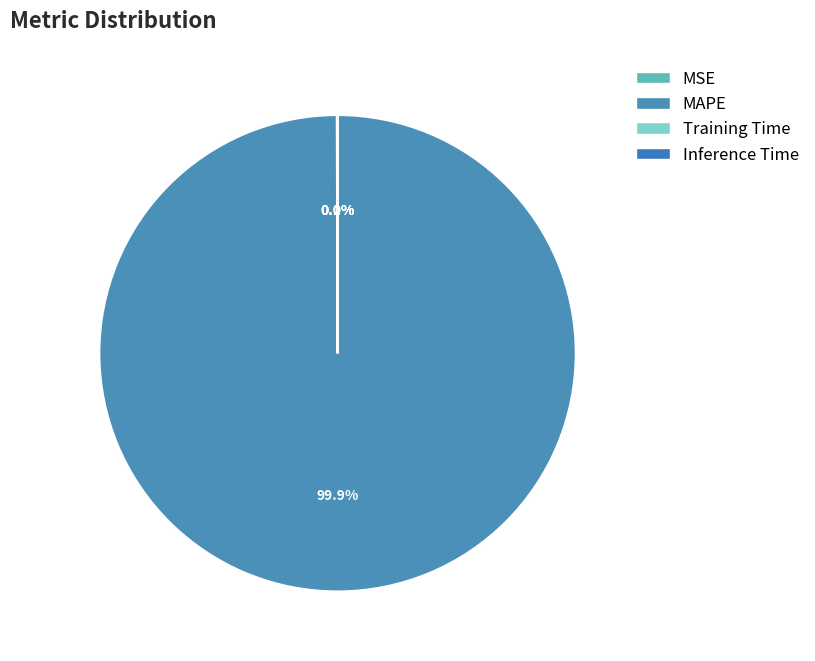

How many slices are in this pie chart?

4